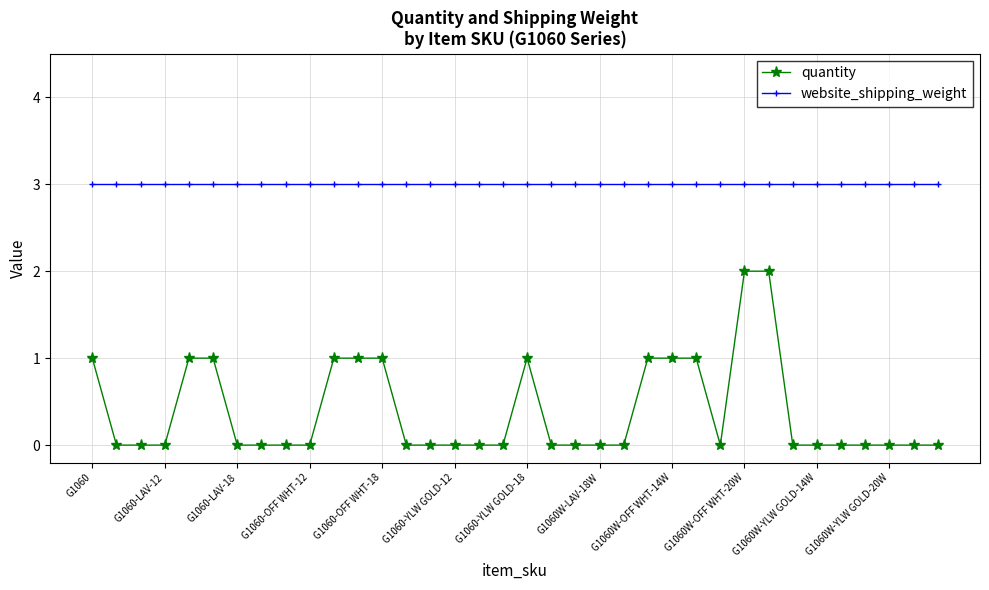

Which series has the widest spread of values?

quantity